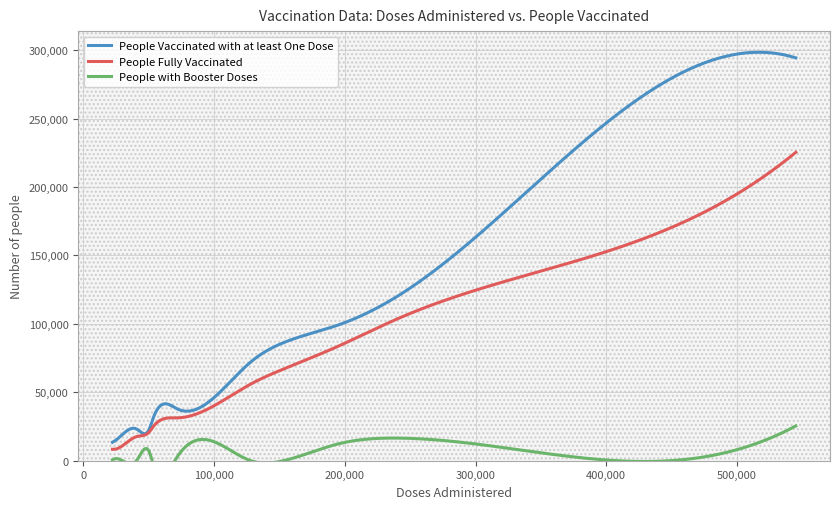

Is the value of People Vaccinated with at least One Dose at 22388 greater than the value of People Fully Vaccinated at 194712?

No